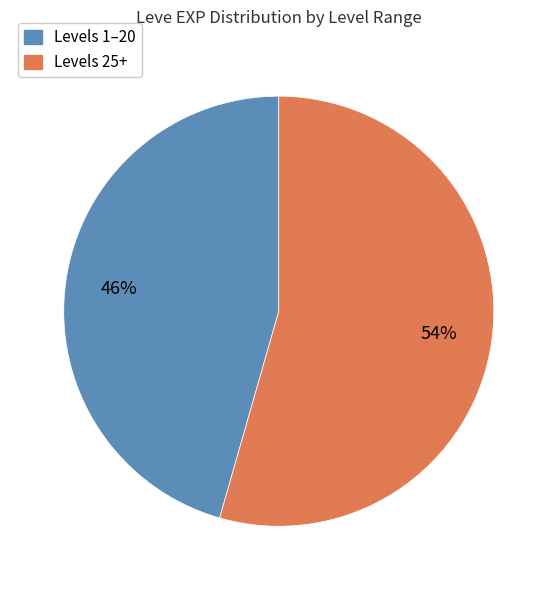

To the nearest percent, what is the average slice percentage?

50%